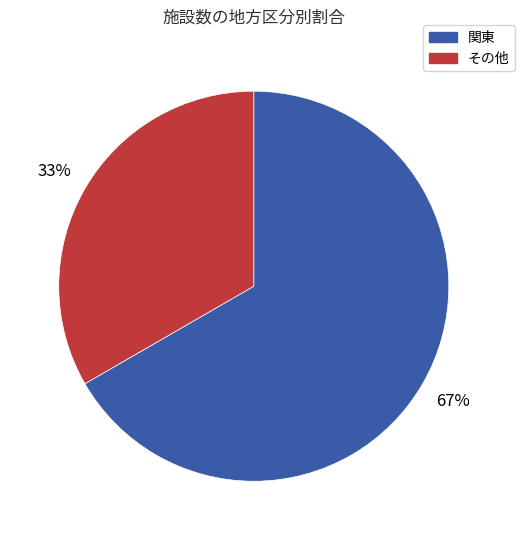

Does any single category account for the majority?

Yes